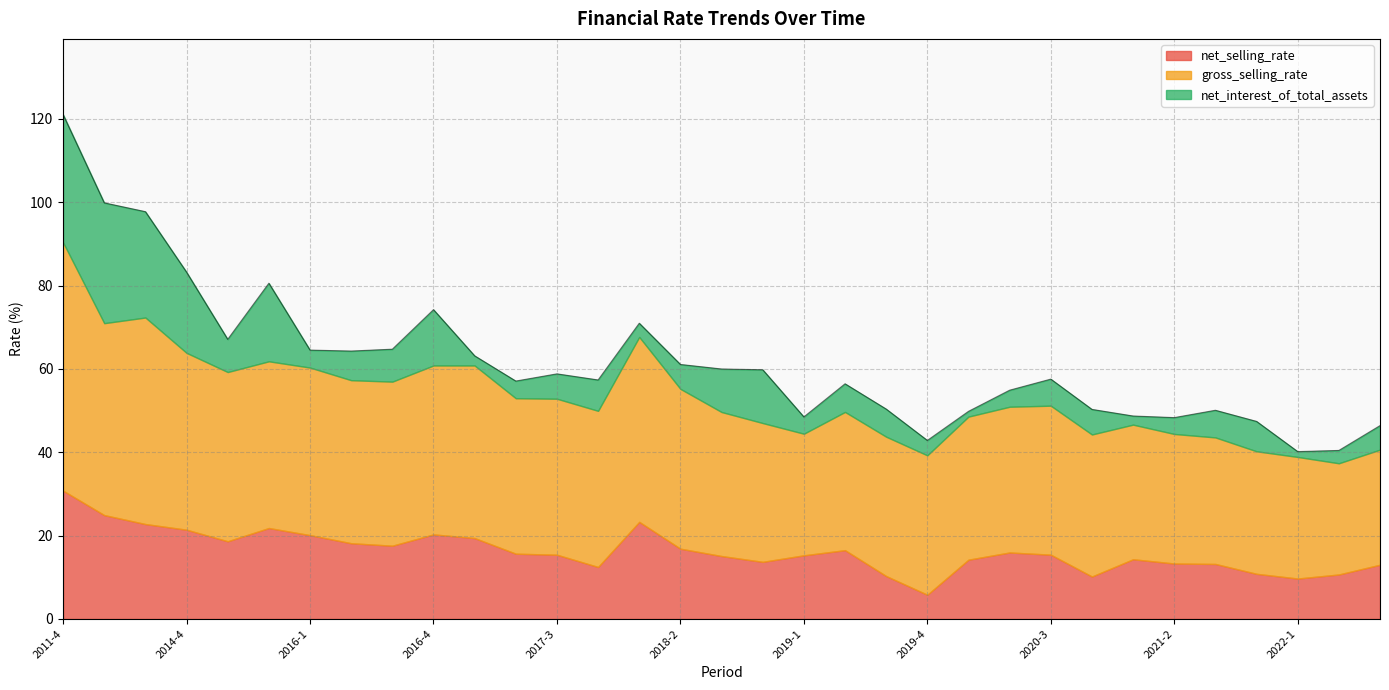

Which category has the lowest value in the net_interest_of_total_assets series?

2020-1